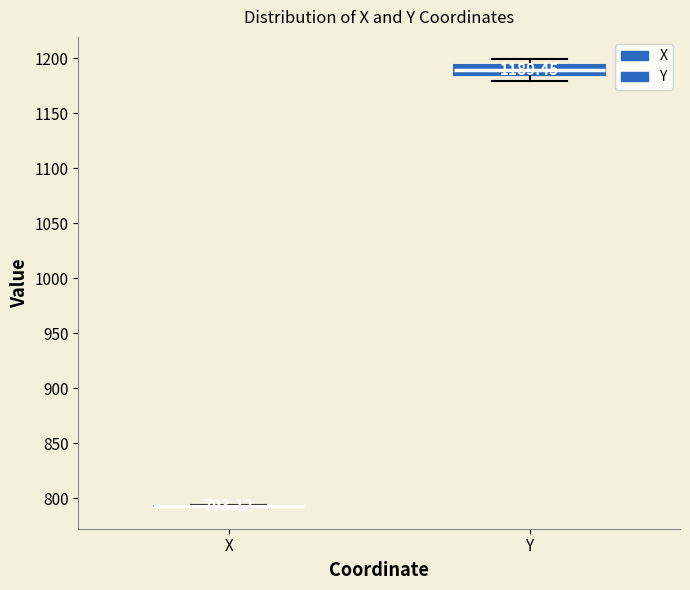

Comparing the boxes themselves (not the whiskers), which one is the tallest?

Y